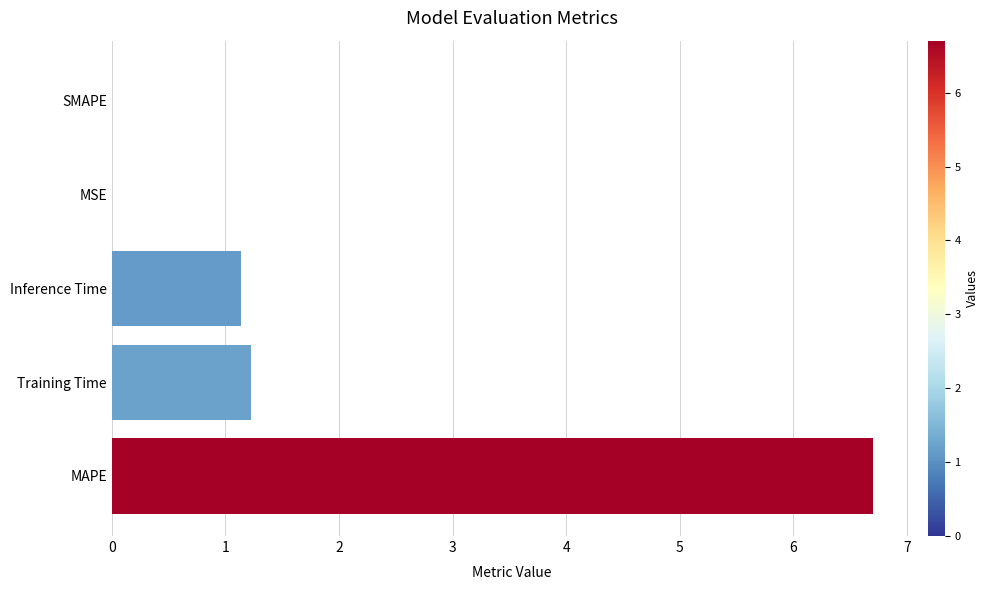

What is the maximum value shown in the chart?

6.7